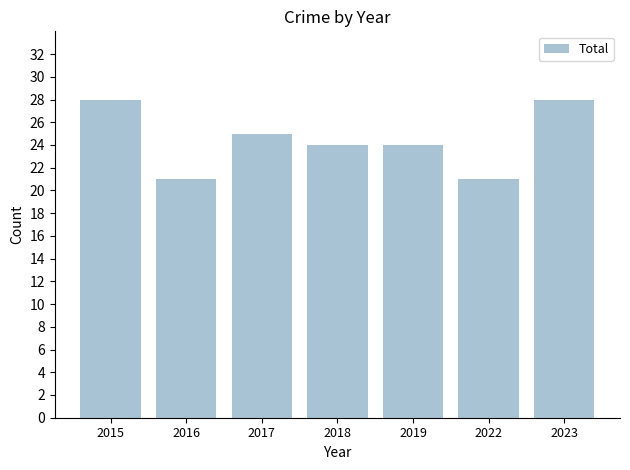

What is the greatest value displayed?

28